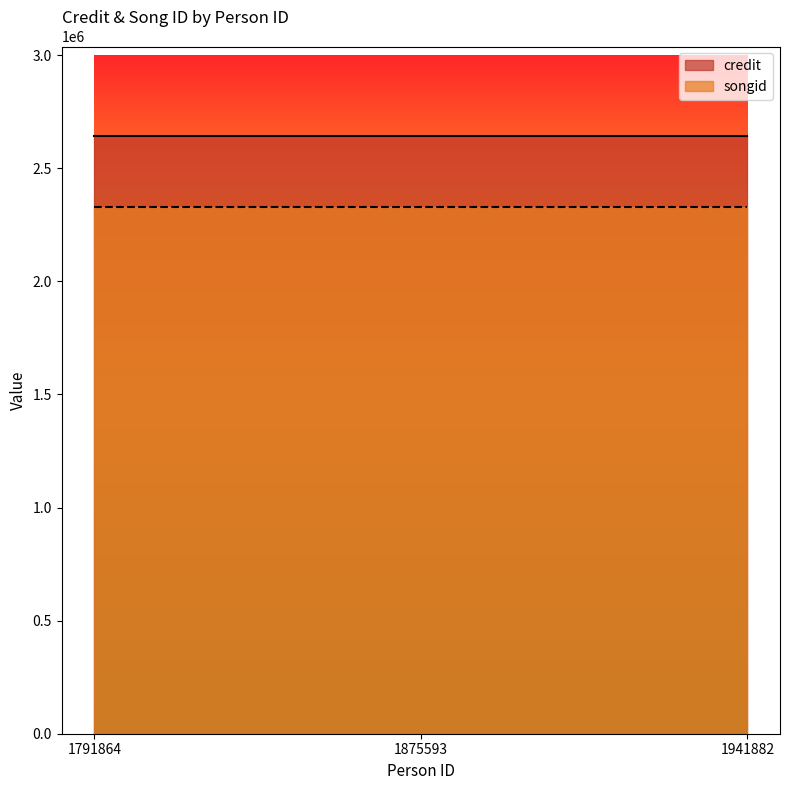

At which category is the sum across all series the highest?

1791864